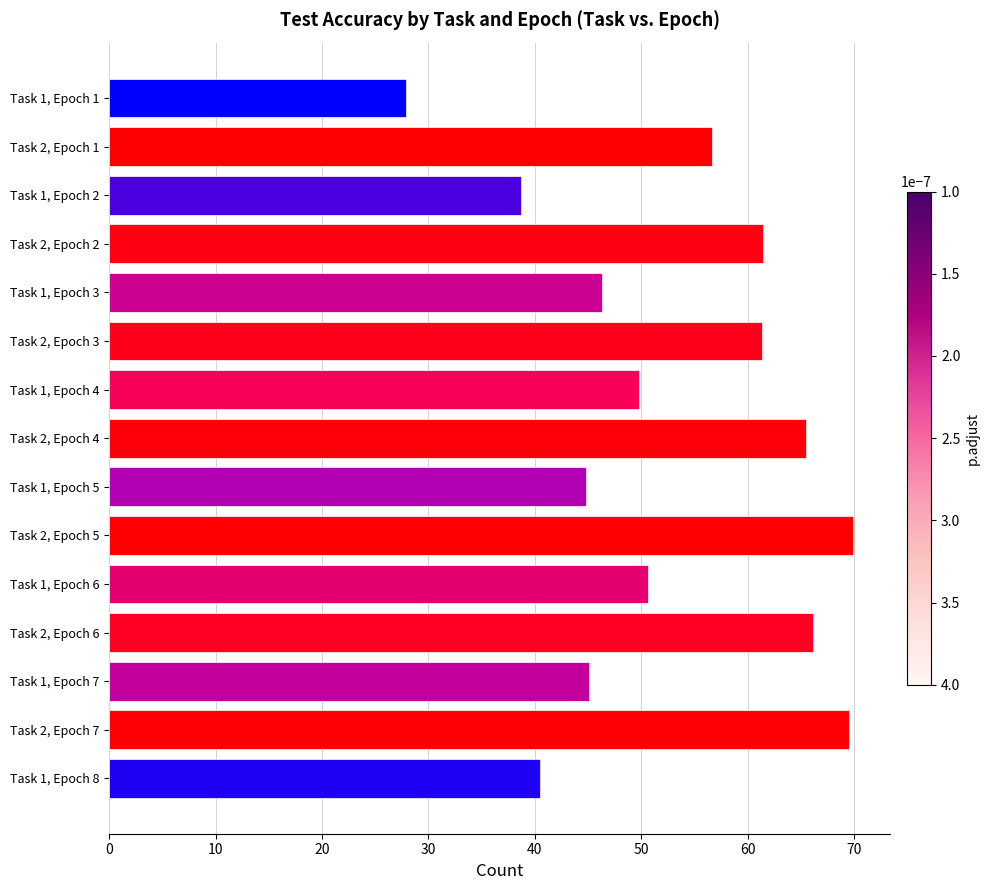

What is the ratio of the value at Task 2, Epoch 1 to the value at Task 2, Epoch 7?

0.8